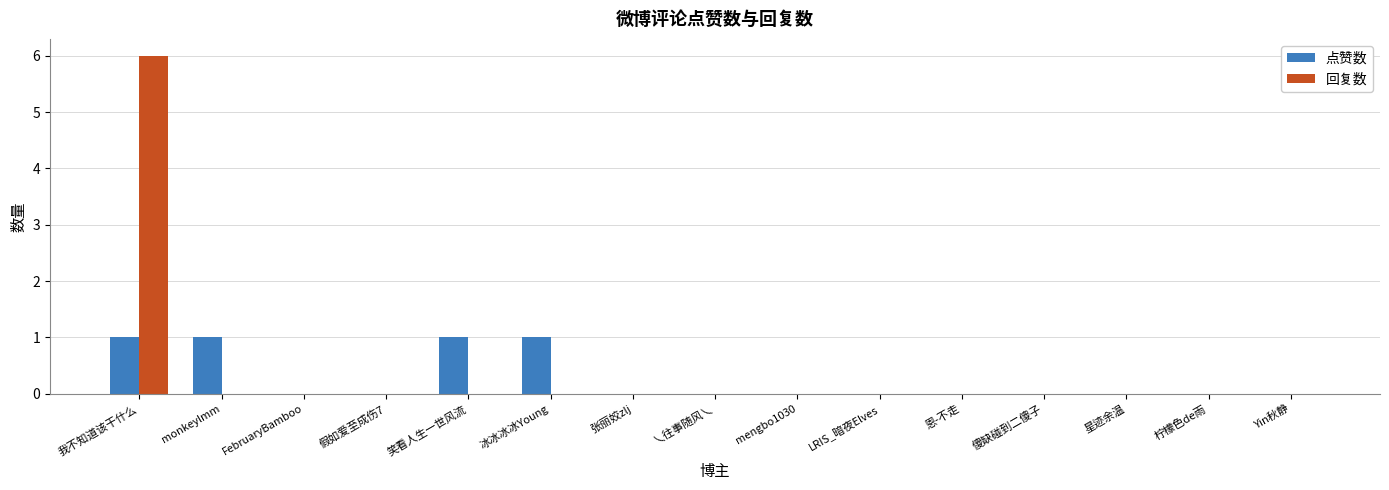

Reading left to right, transcribe all the data shown in this chart.

点赞数: 1	1	0	0	1	1	0	0	0	0	0	0	0	0	0
回复数: 6	0	0	0	0	0	0	0	0	0	0	0	0	0	0